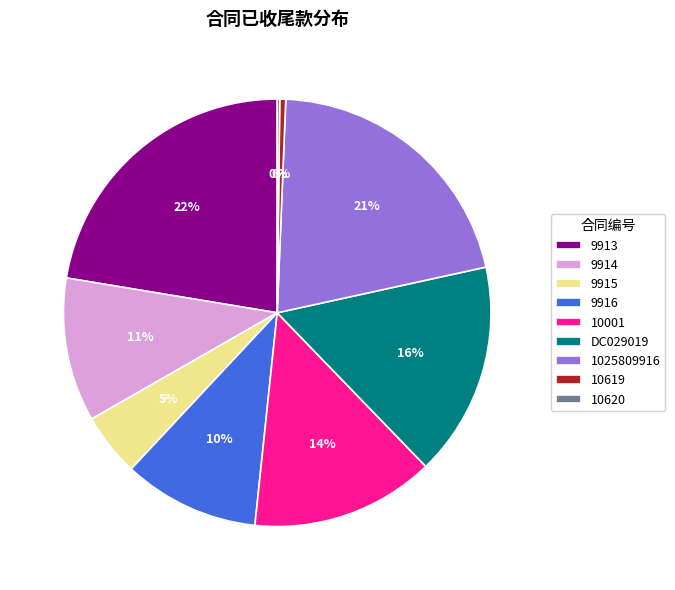

To the nearest percent, what percentage of the pie is DC029019?

16%